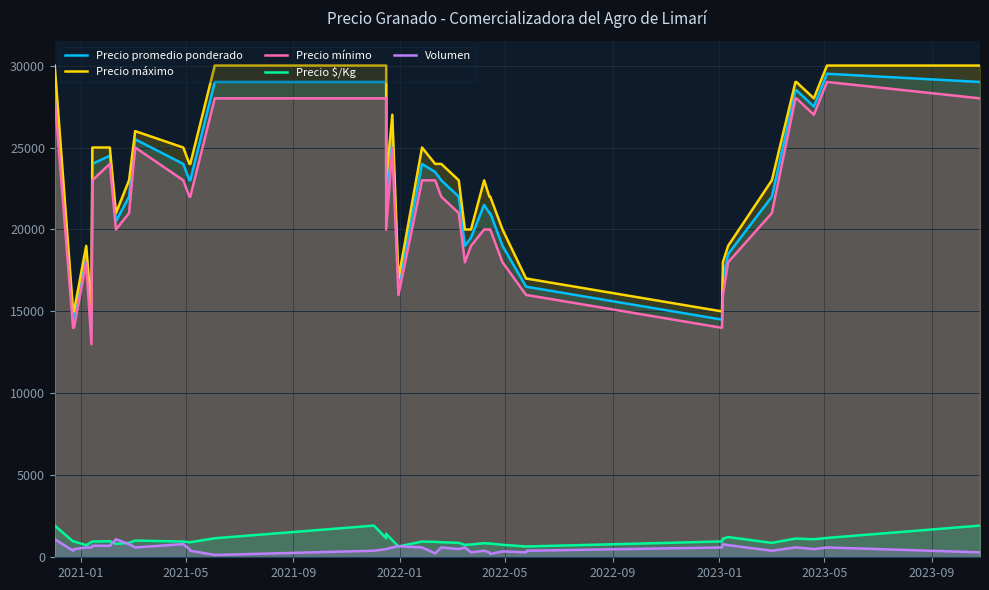

How many interior local valleys does the Volumen series have?

10